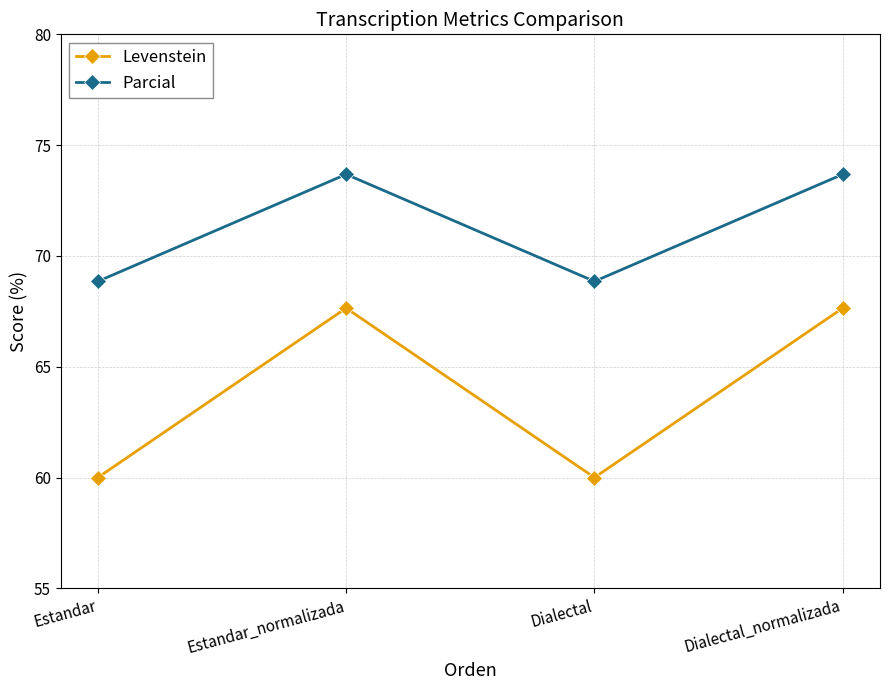

At which category does Levenstein reach its first local peak?

Estandar_normalizada